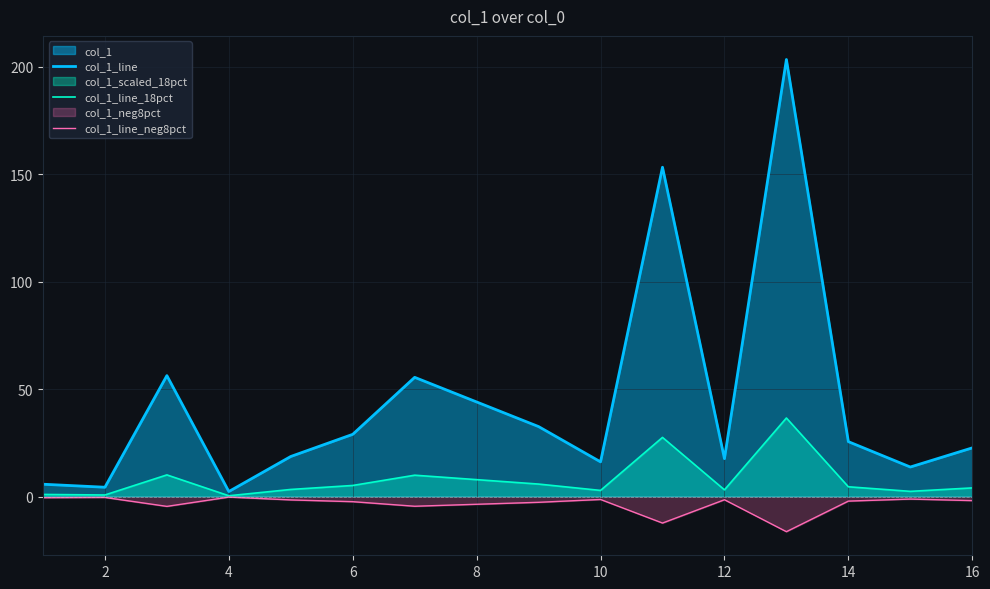

What is the sum of all col_1_line_18pct values?

118.3